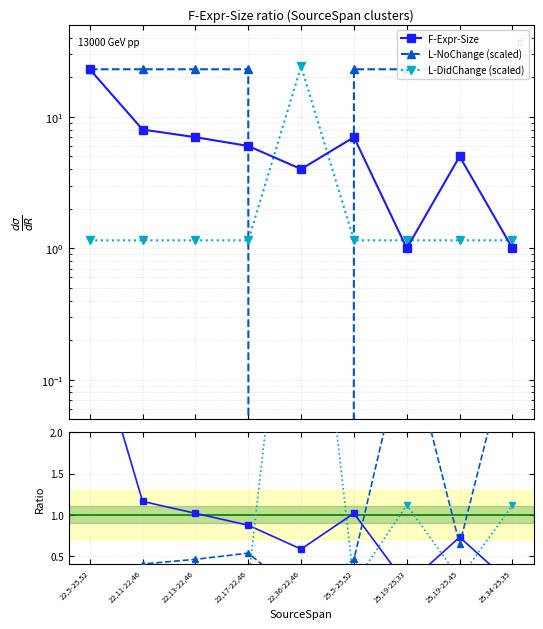

What is the sum of all L-NoChange values?

9.0